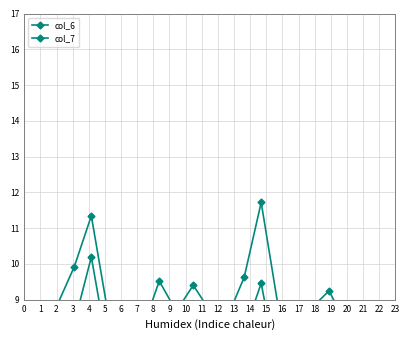

What are all the series names shown in the legend?

col_6, col_7